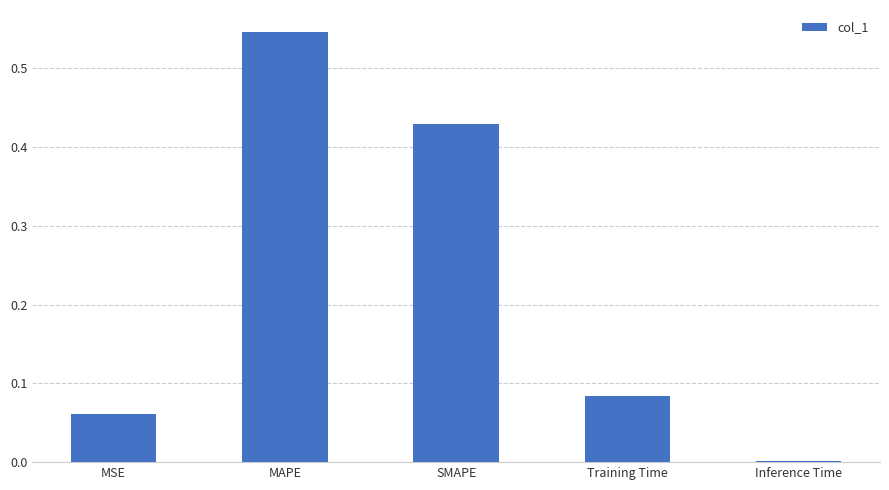

At which category does the chart reach its peak across all series?

MAPE